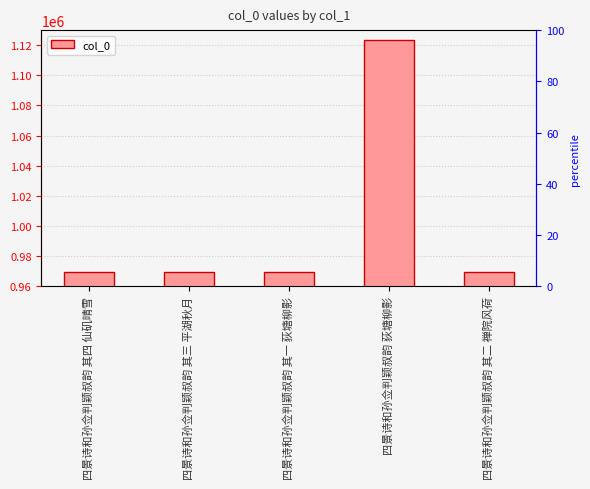

What is the label of the 1st bar from the right?

四景诗和孙佥判颖叔韵 其二 禅院风荷